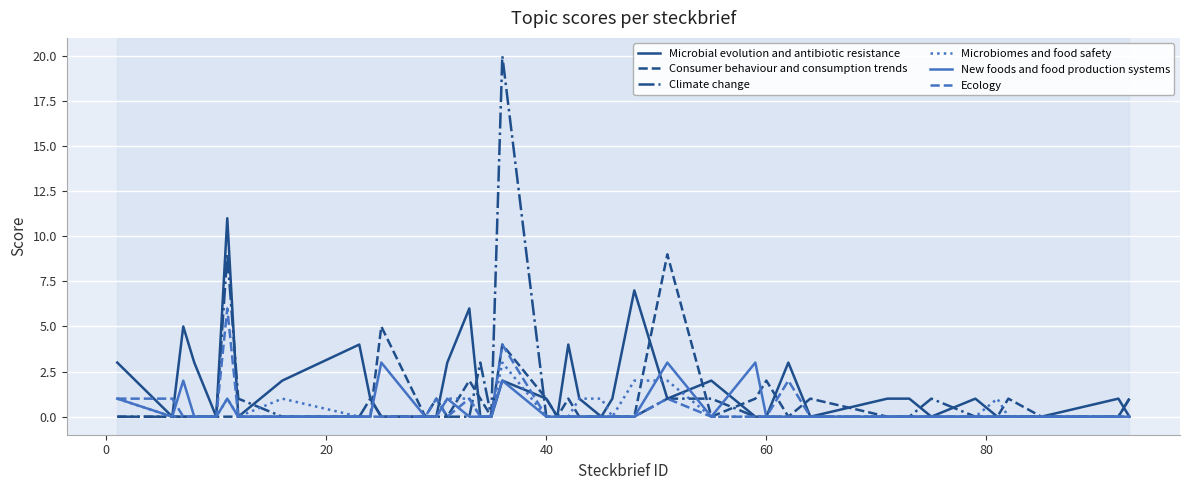

Which series has the widest spread of values?

Climate change